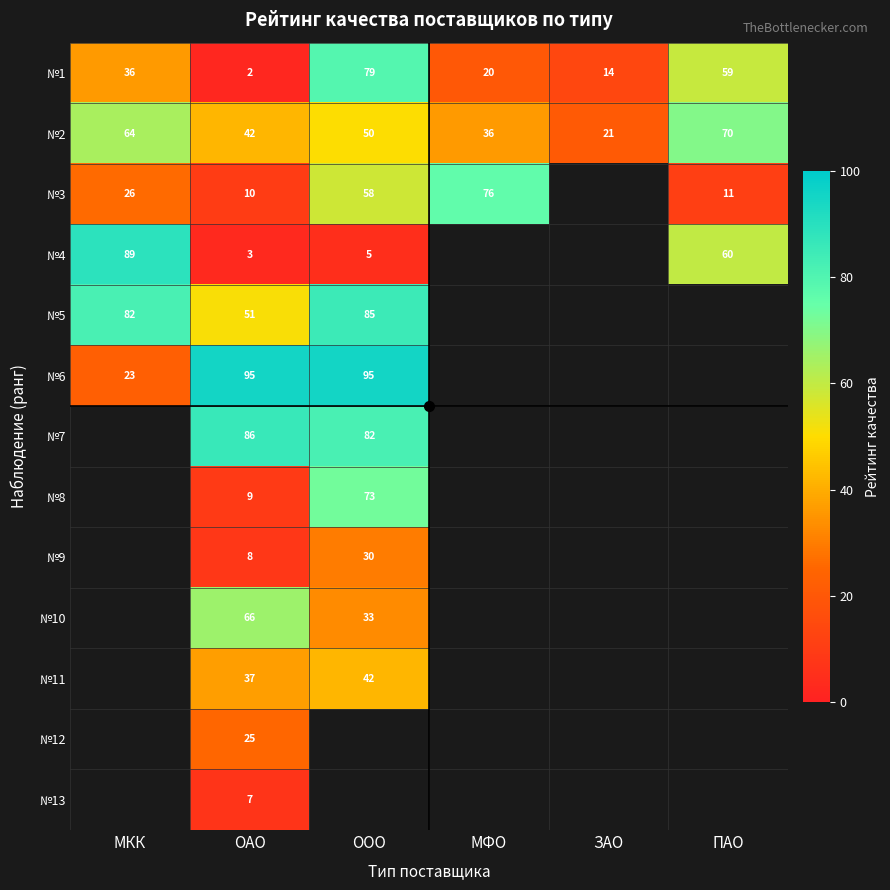

At how many categories does at least one series exceed 27?

5